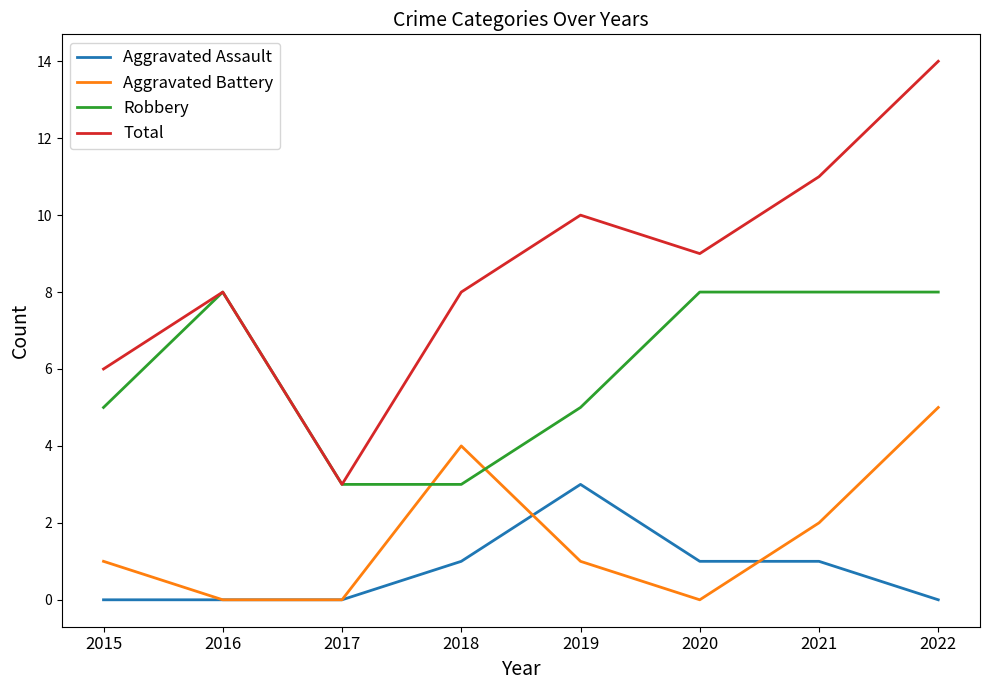

Reading left to right, list all the values displayed in this chart.

Aggravated Assault: 2015=0	2016=0	2017=0	2018=1	2019=3	2020=1	2021=1	2022=0
Aggravated Battery: 2015=1	2016=0	2017=0	2018=4	2019=1	2020=0	2021=2	2022=5
Robbery: 2015=5	2016=8	2017=3	2018=3	2019=5	2020=8	2021=8	2022=8
Total: 2015=6	2016=8	2017=3	2018=8	2019=10	2020=9	2021=11	2022=14